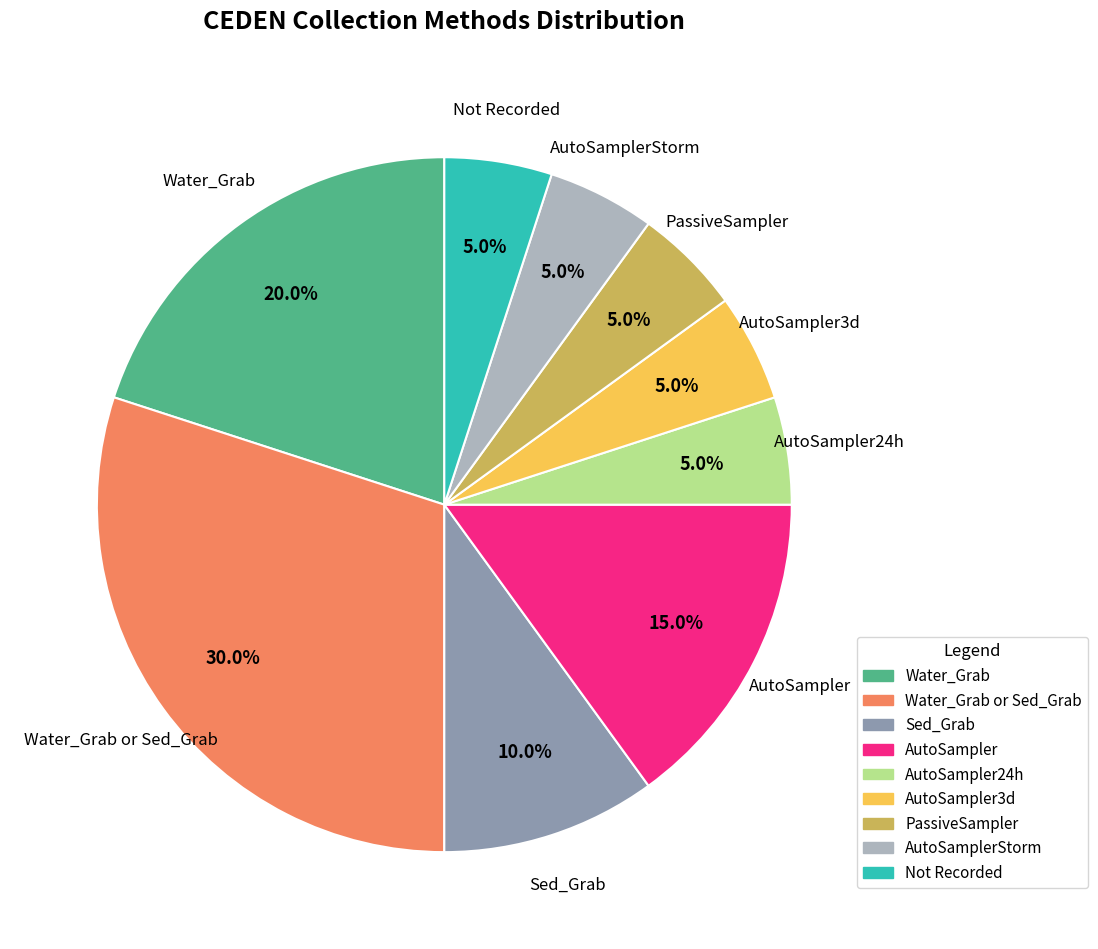

To the nearest percent, what is the average slice percentage?

11%